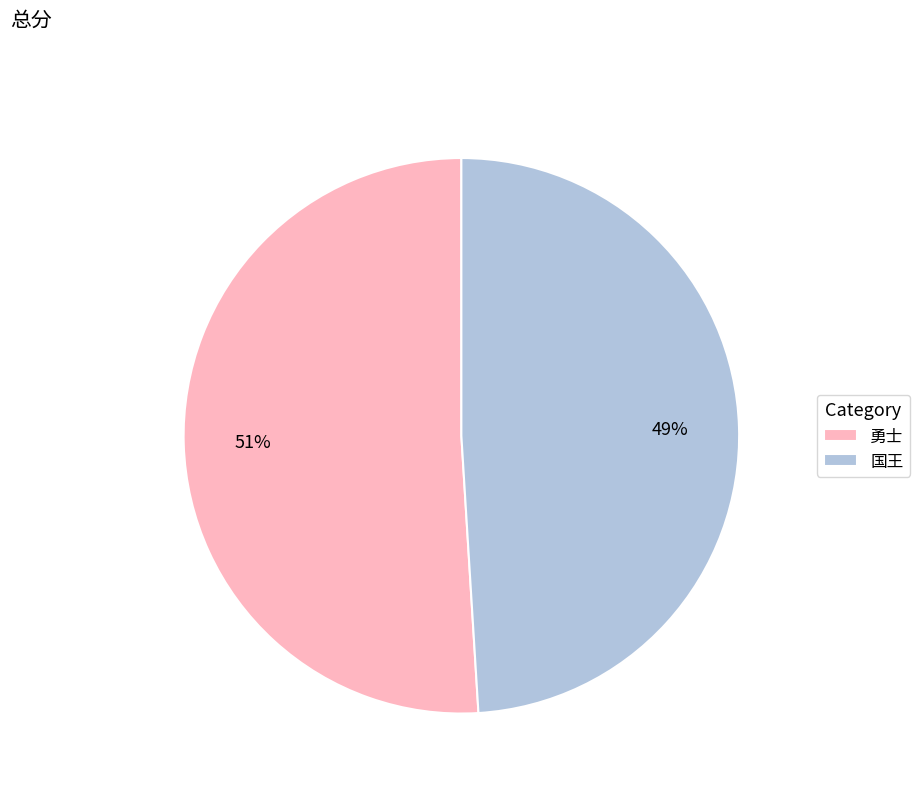

Is the sum of 国王 and 勇士 greater than half?

Yes